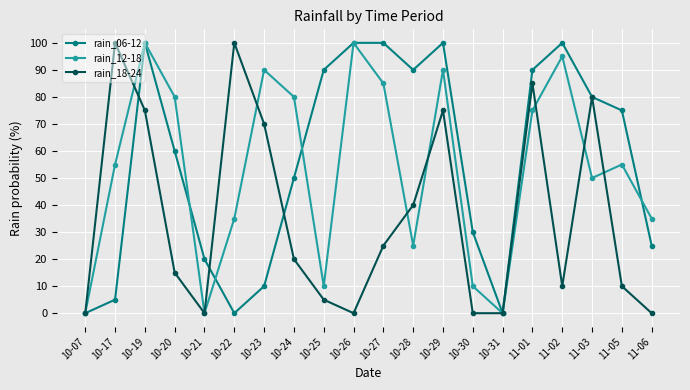

After their last crossing, which series has the higher values: rain_06-12 or rain_12-18?

rain_12-18